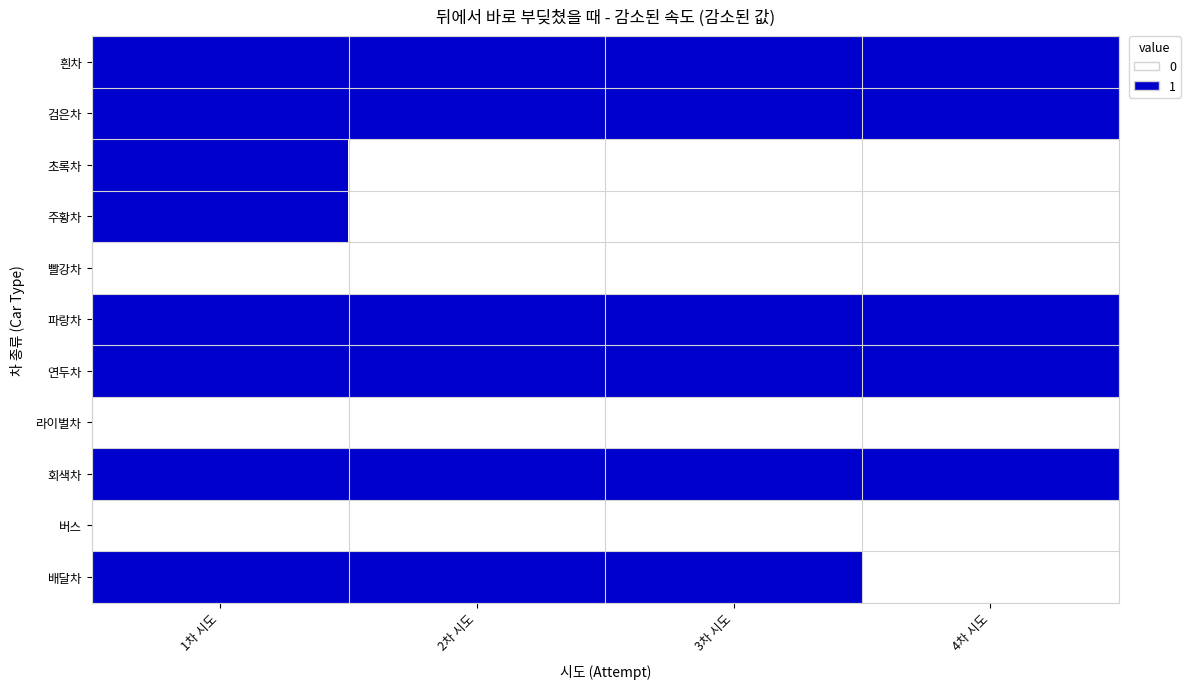

What is the spread (max minus min) of values at 1차 시도?

1